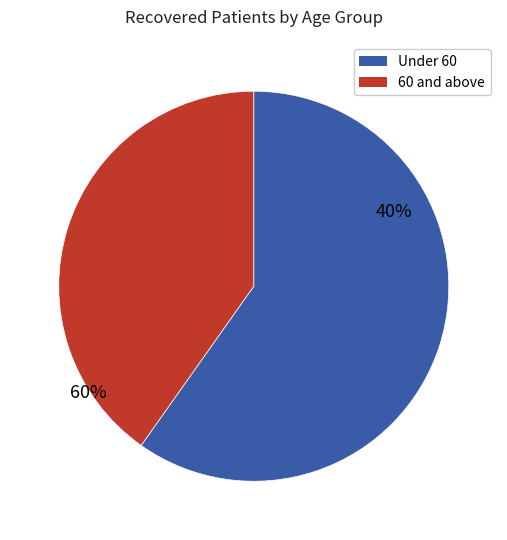

The 55-59 slice represents 28% of the pie. True or false?

False